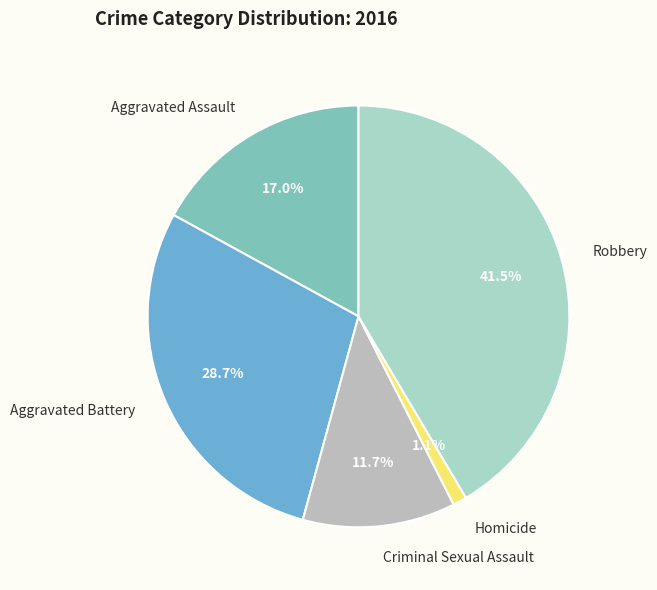

Does any single category account for the majority?

No